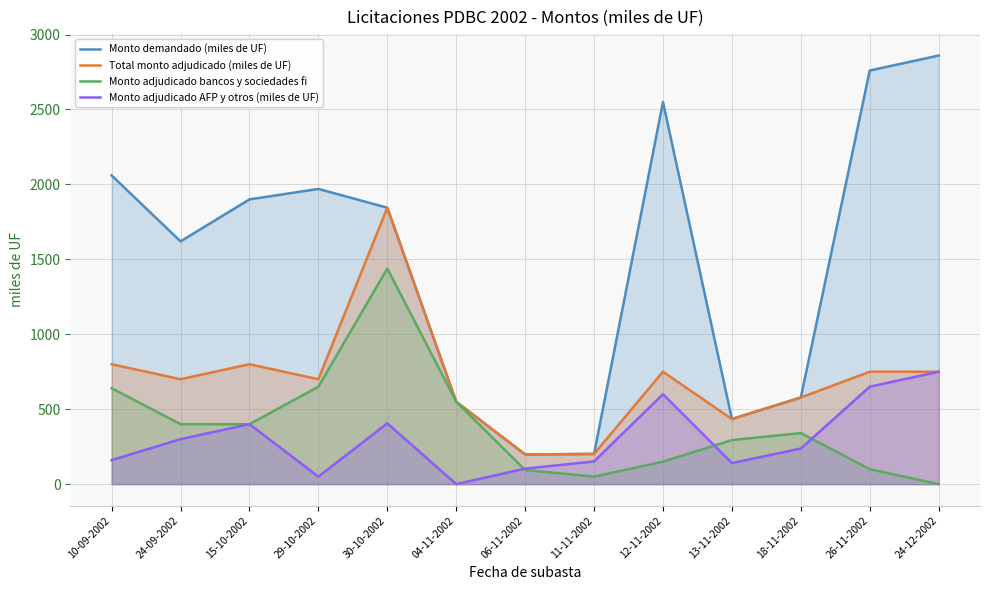

Does the chart display data point markers on the line(s)?

No